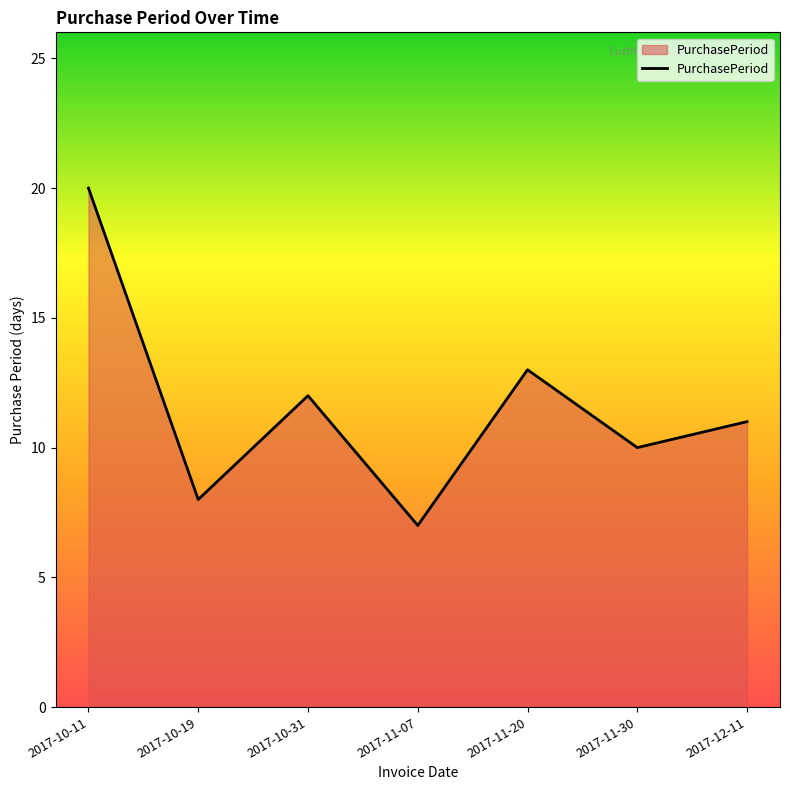

Between 2017-10-31 and 2017-10-19, which is larger?

2017-10-31